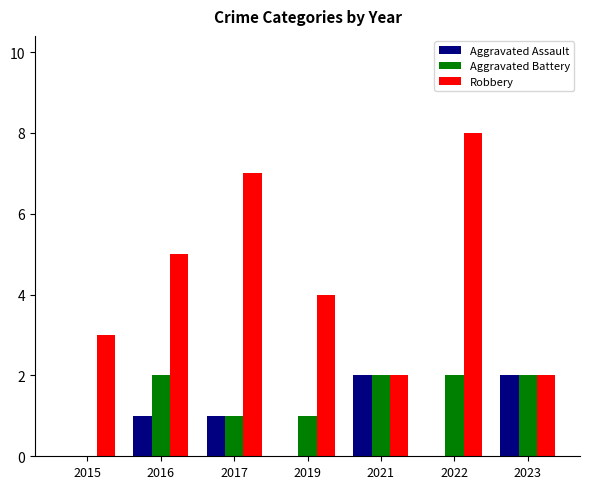

How many groups of bars are there?

7